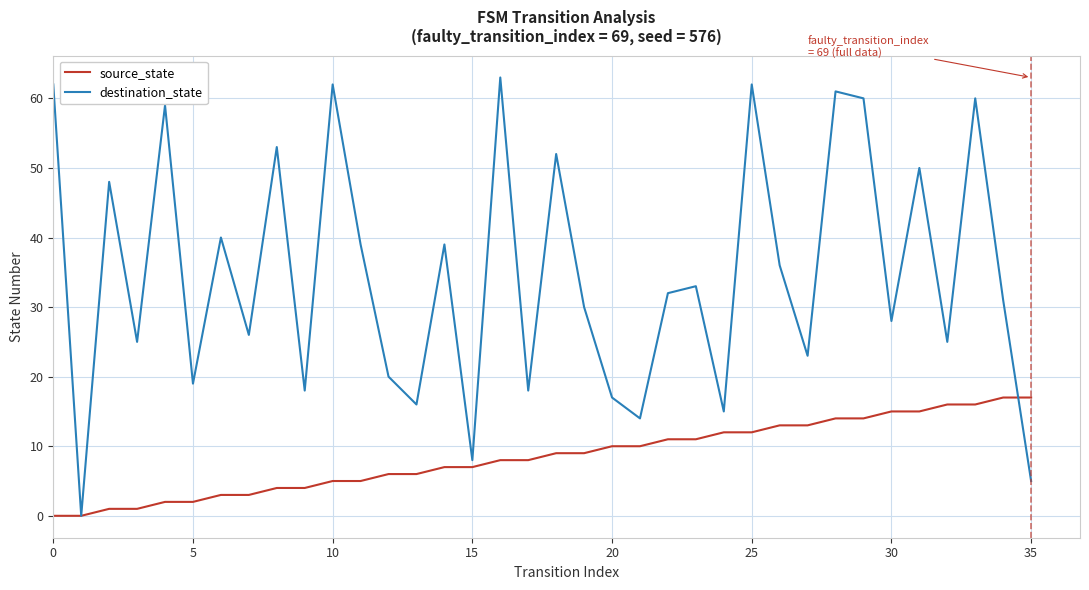

What is the highest value of the destination_state series?

63